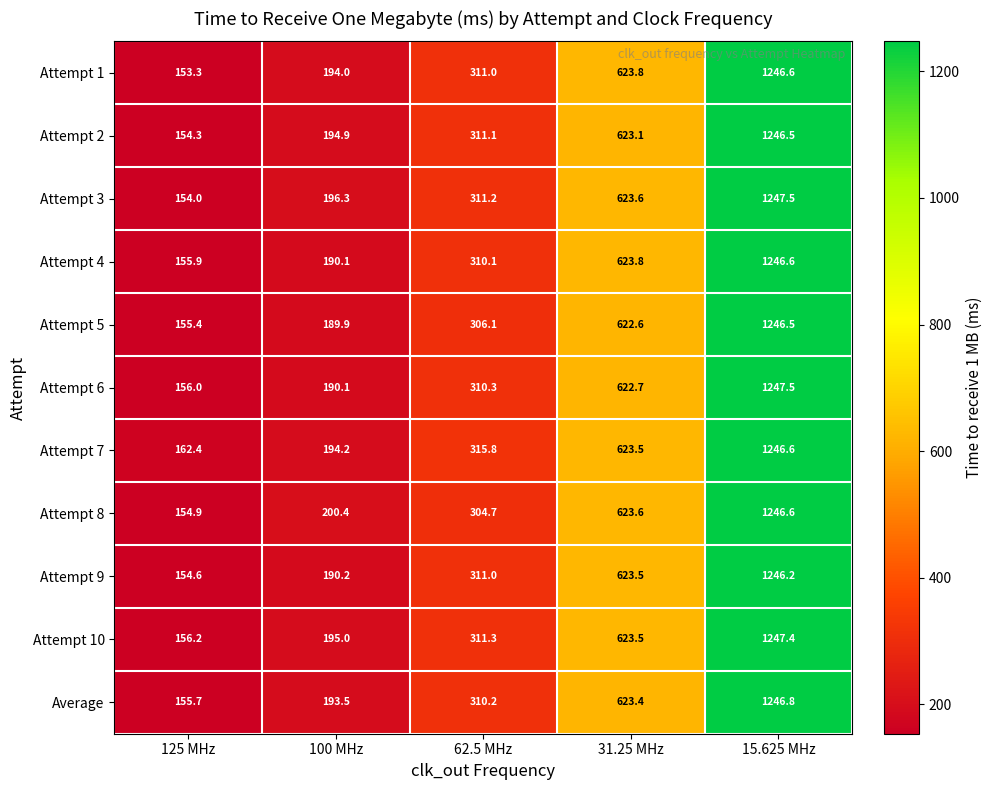

List the labels in order of Attempt 6 value, smallest first.

125 MHz, 100 MHz, 62.5 MHz, 31.25 MHz, 15.625 MHz